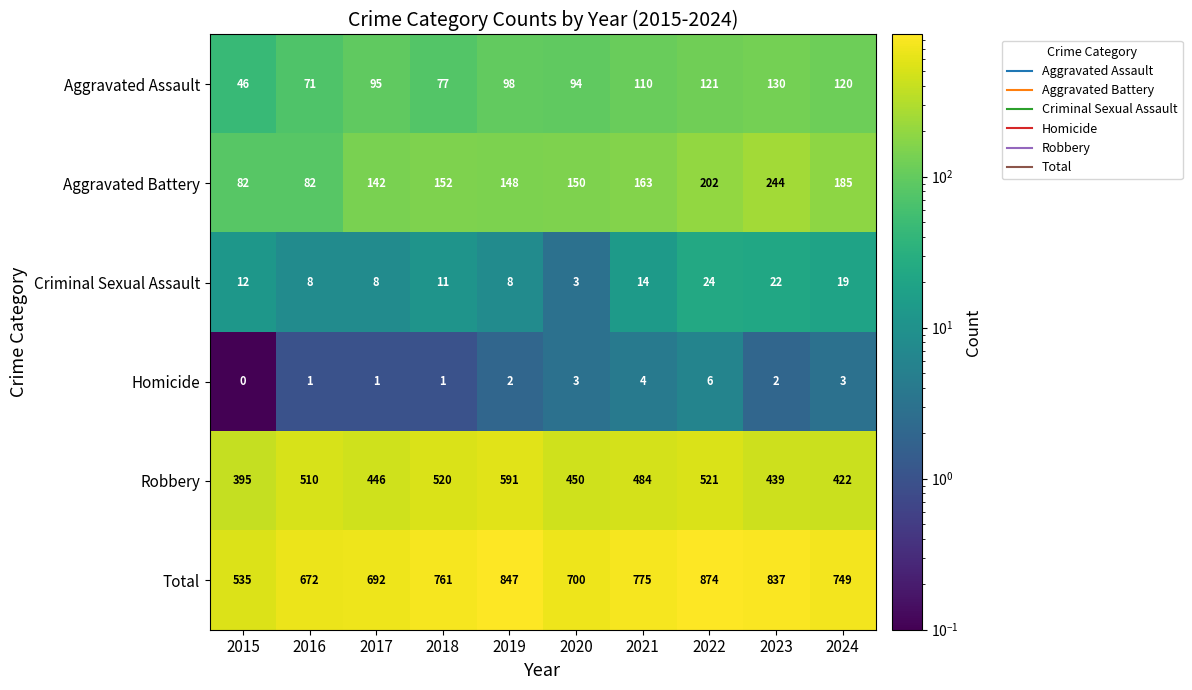

What is the spread (max minus min) of values at 2017?

691